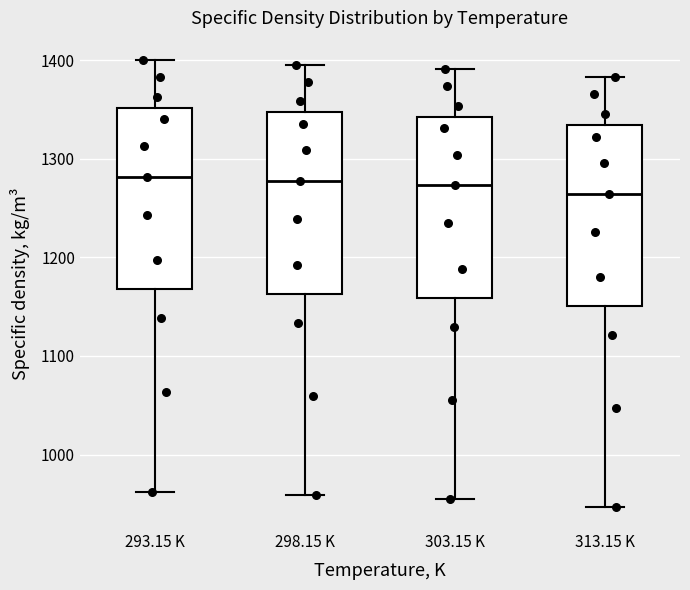

Where does the median line of the box for 313.15 K sit on the y-axis? The values are not printed on the chart, so give them approximately, as read against the axis.

1260